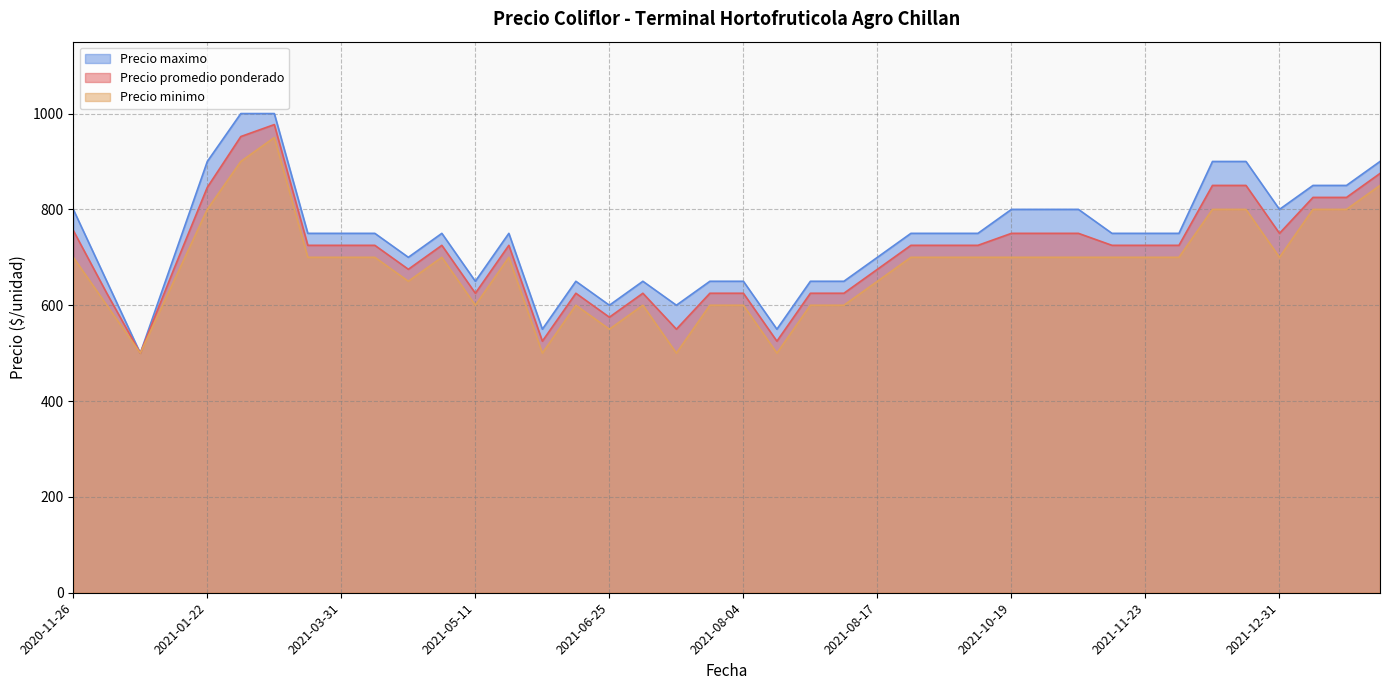

Between 2021-09-24 and 2021-07-12, which series saw the biggest shift?

Precio promedio ponderado